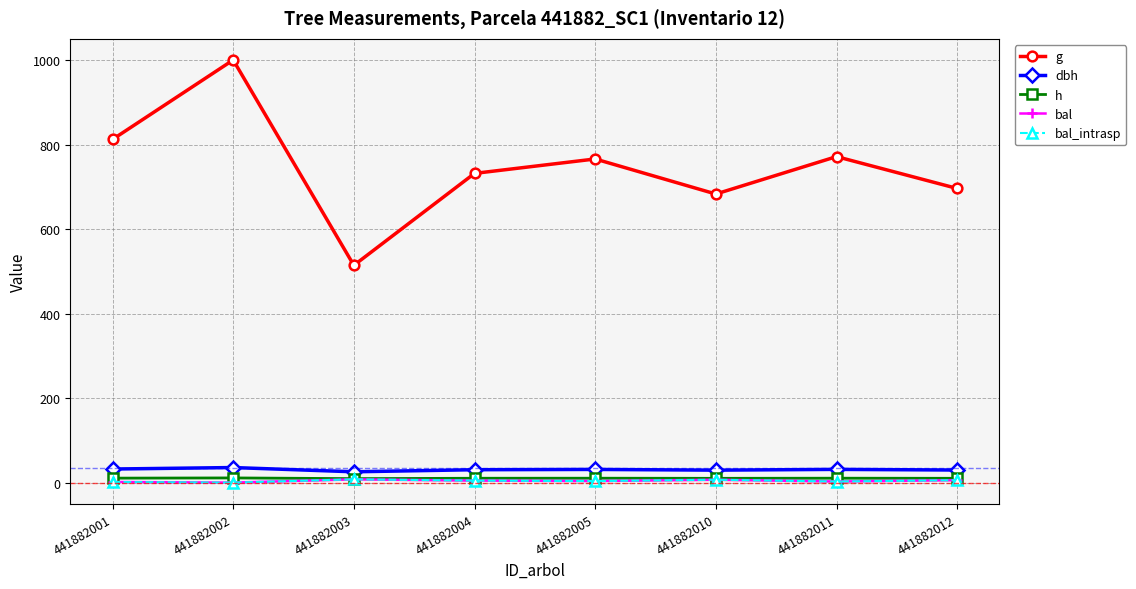

True or false: bal_intrasp and h cross at least once.

False